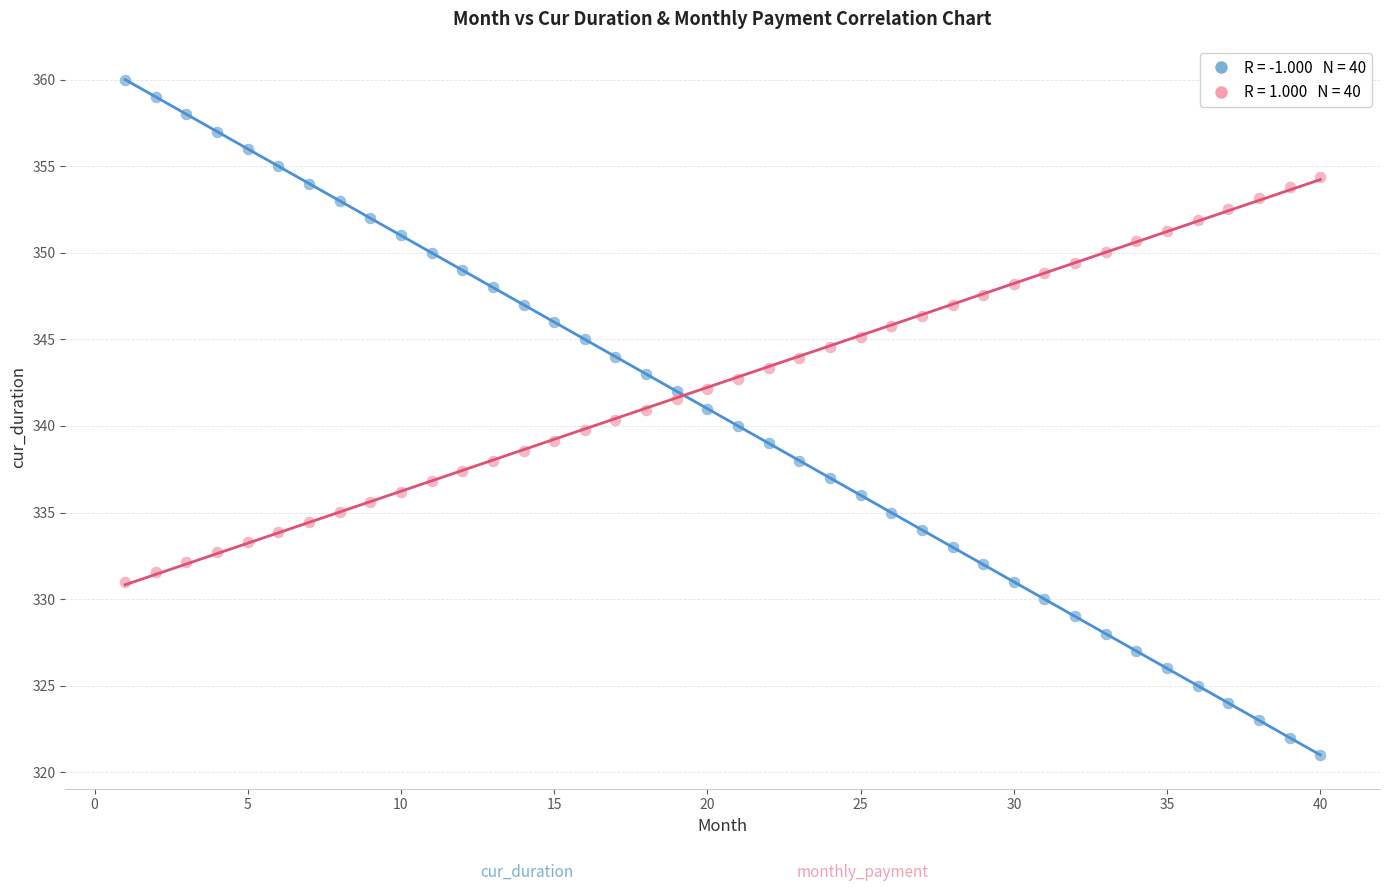

Across all data points, what is the range of X values (max minus min)?

39.0